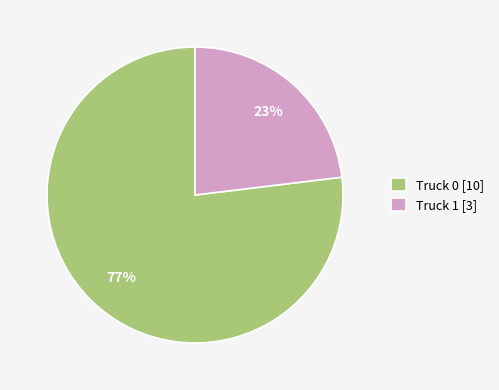

True or false: Truck 1 accounts for 23% of the total.

True